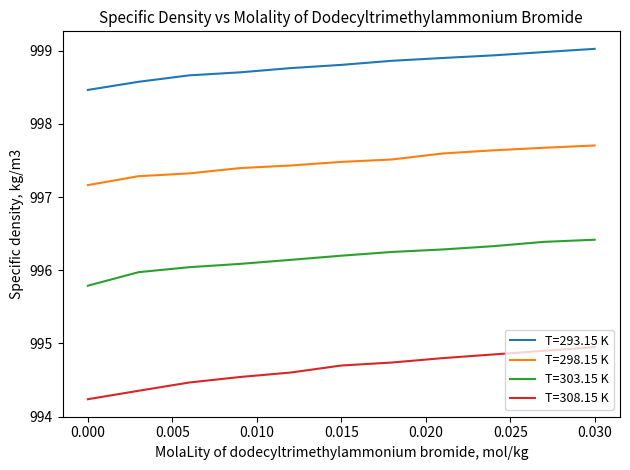

How many values in the T=303.15 K series exceed 996?

9